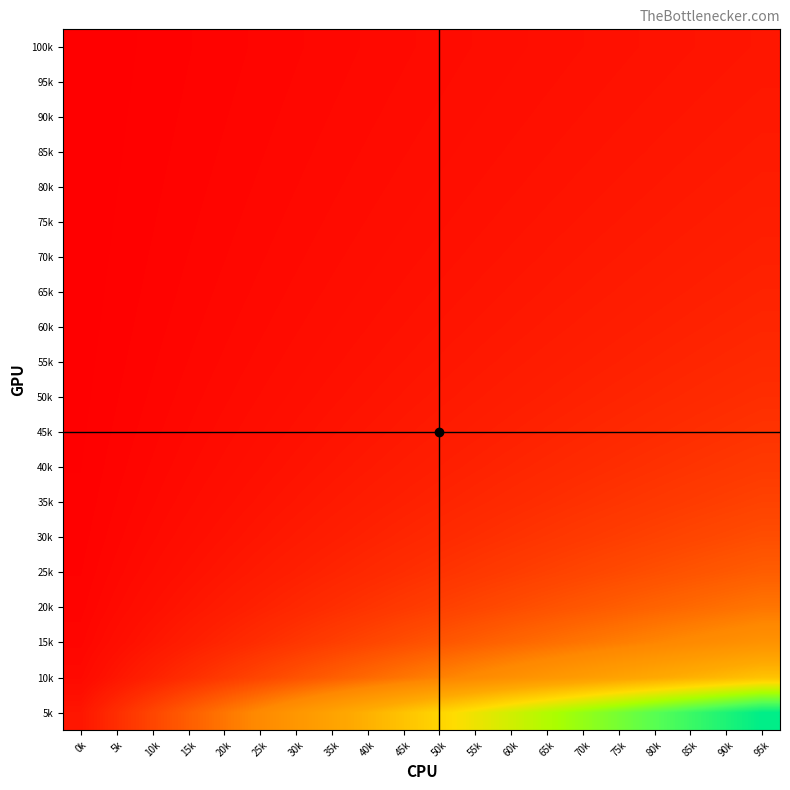

Between 30k and 70k, which is larger?

70k